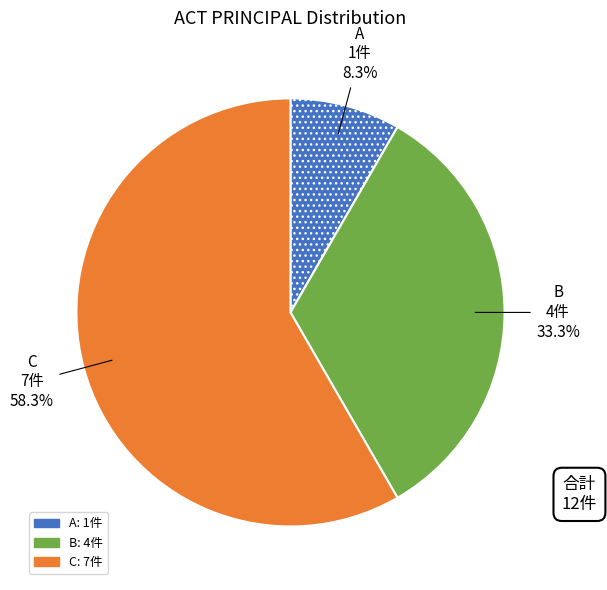

Which category has the smallest portion of the pie?

A